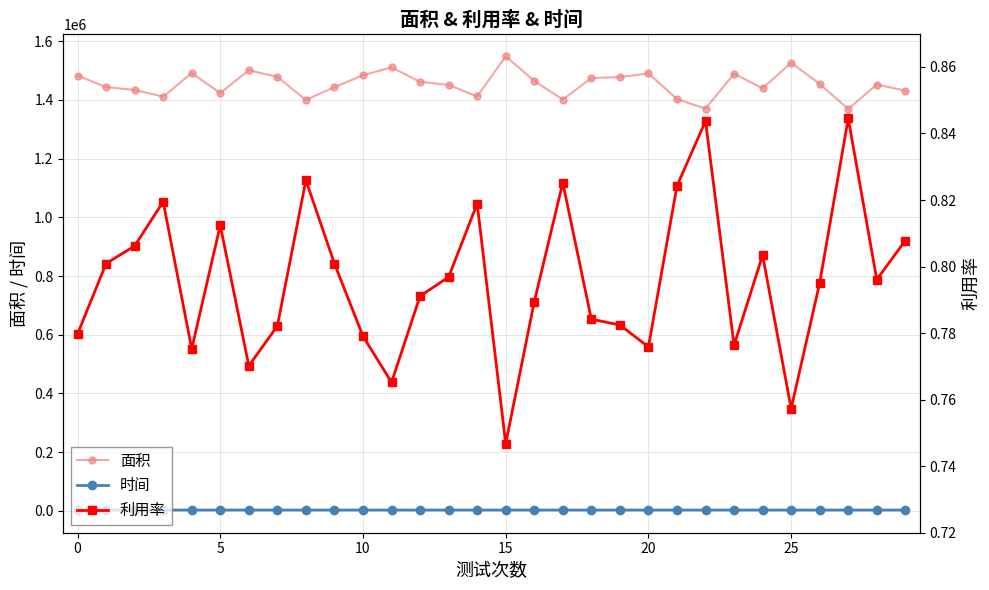

True or false: 时间 and 面积 cross at least once.

False